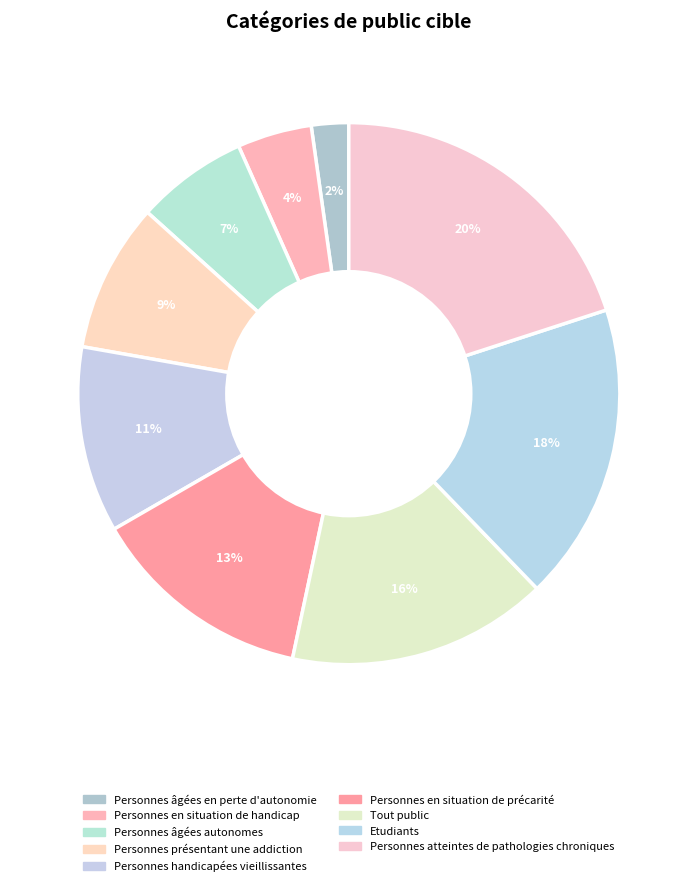

Is there a majority slice in this chart?

No